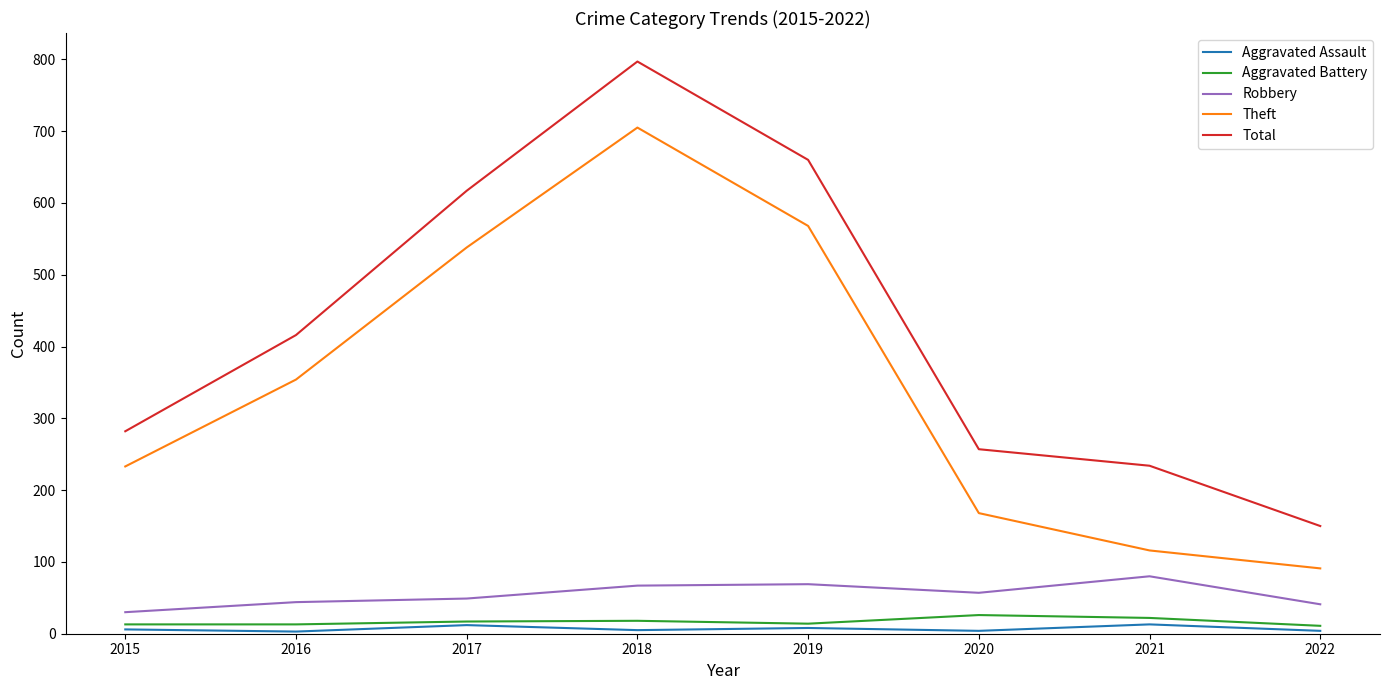

Which series has the largest total across all categories?

Total